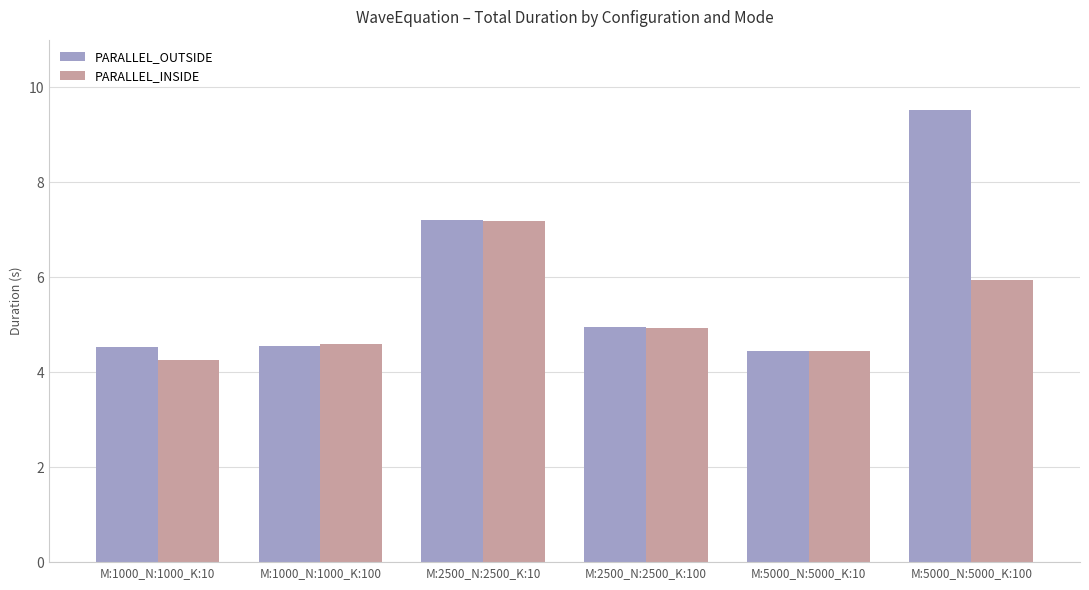

Reading left to right, transcribe all the data shown in this chart.

PARALLEL_OUTSIDE: 4.5	4.5	7.2	4.9	4.4	9.5
PARALLEL_INSIDE: 4.3	4.6	7.2	4.9	4.4	5.9